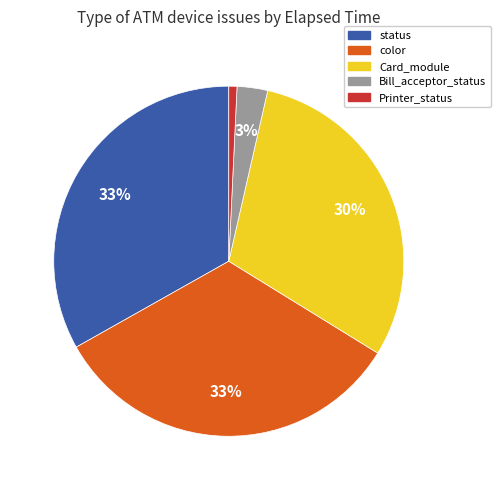

Between Printer_status and color, which is larger?

color